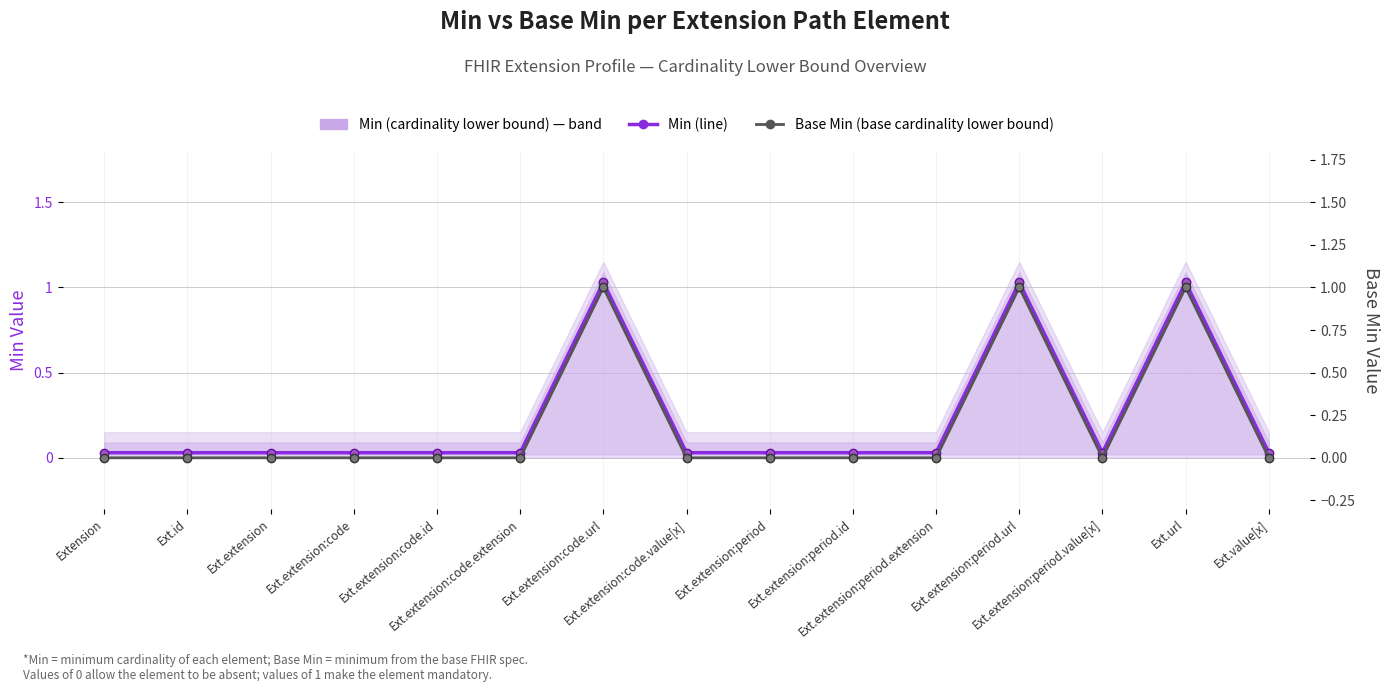

How many lines are shown in the chart?

2